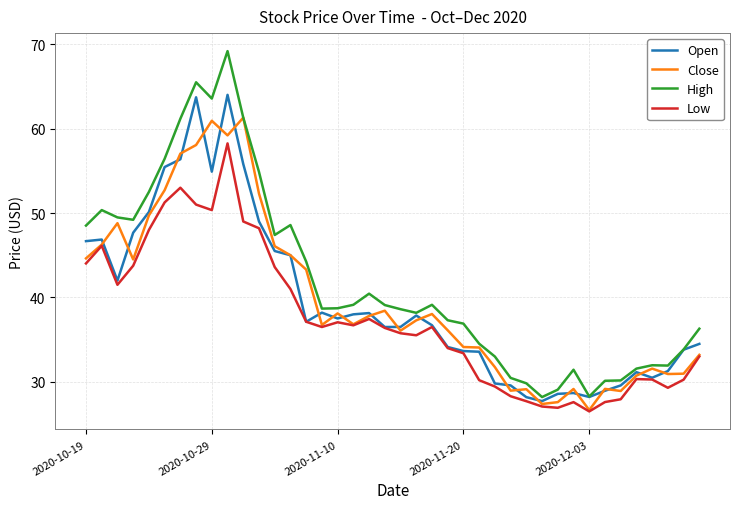

What is the highest value of the Close series?

61.3